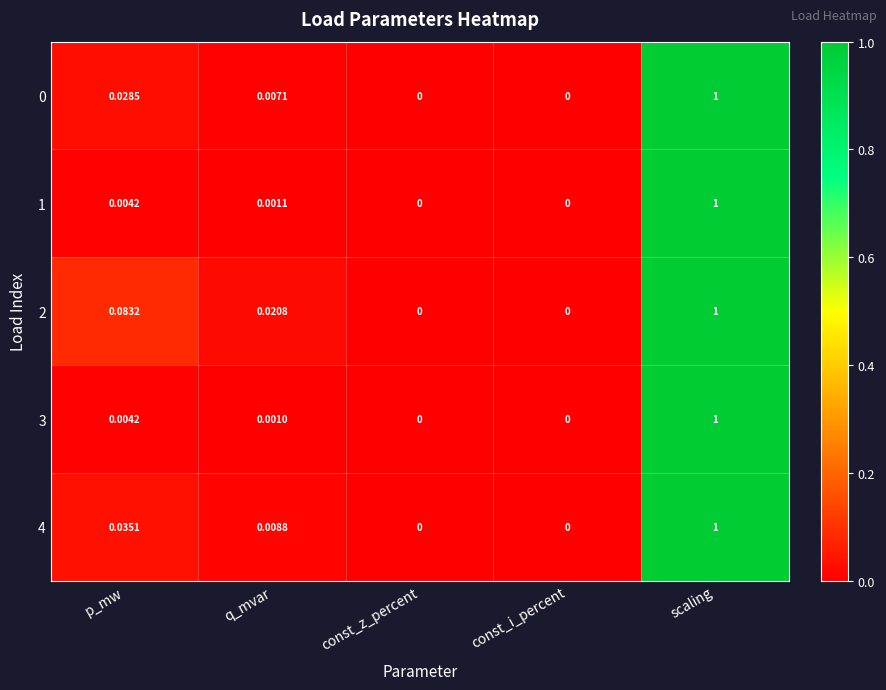

At which category is the sum across all series the highest?

scaling